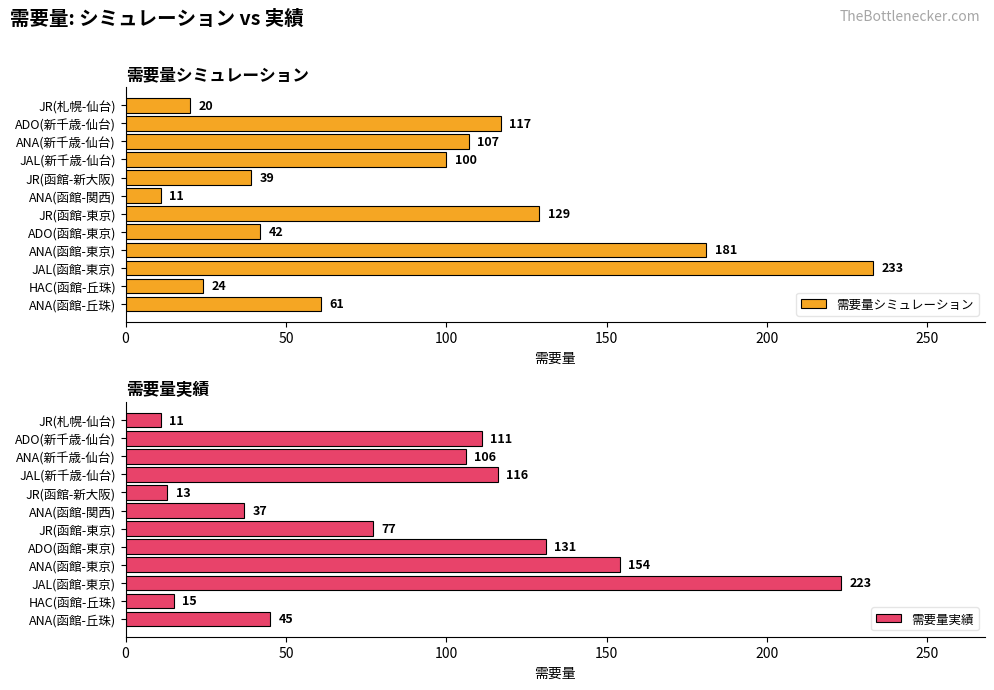

Rank the categories by 需要量実績 value from lowest to highest.

JR(札幌-仙台), JR(函館-新大阪), HAC(函館-丘珠), ANA(函館-関西), ANA(函館-丘珠), JR(函館-東京), ANA(新千歳-仙台), ADO(新千歳-仙台), JAL(新千歳-仙台), ADO(函館-東京), ANA(函館-東京), JAL(函館-東京)